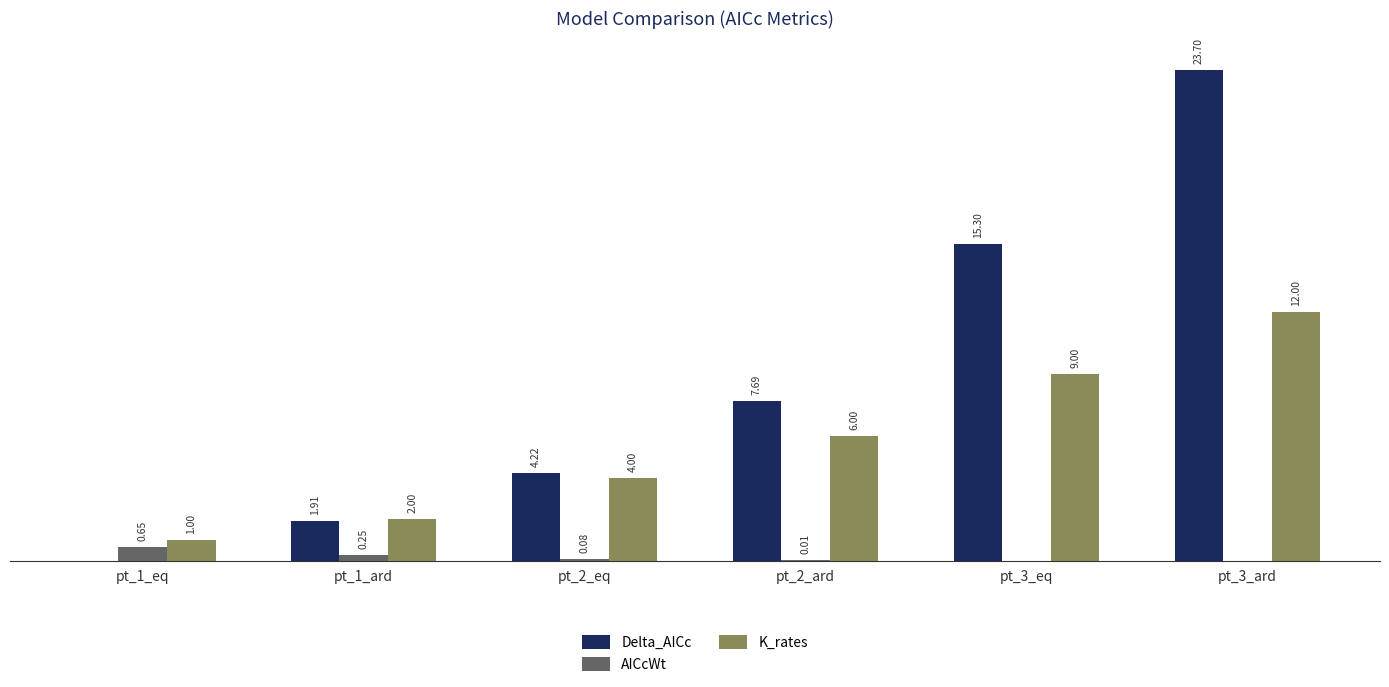

At which category is the sum across all series the highest?

pt_3_ard